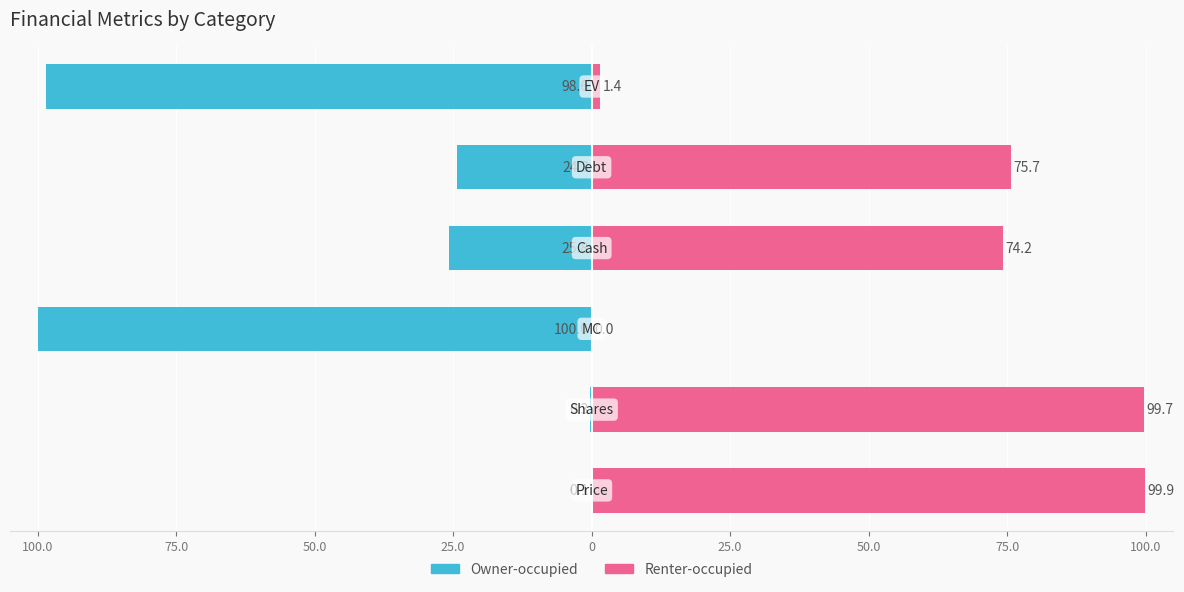

Are the bars grouped side by side (vs. stacked)?

Yes